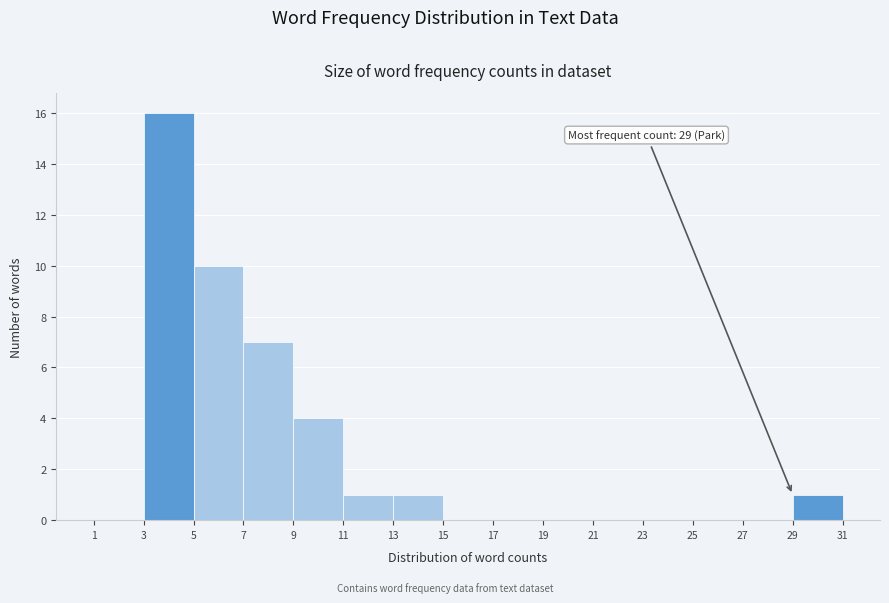

Over which range of the x-axis is the bar tallest?

3 to 5